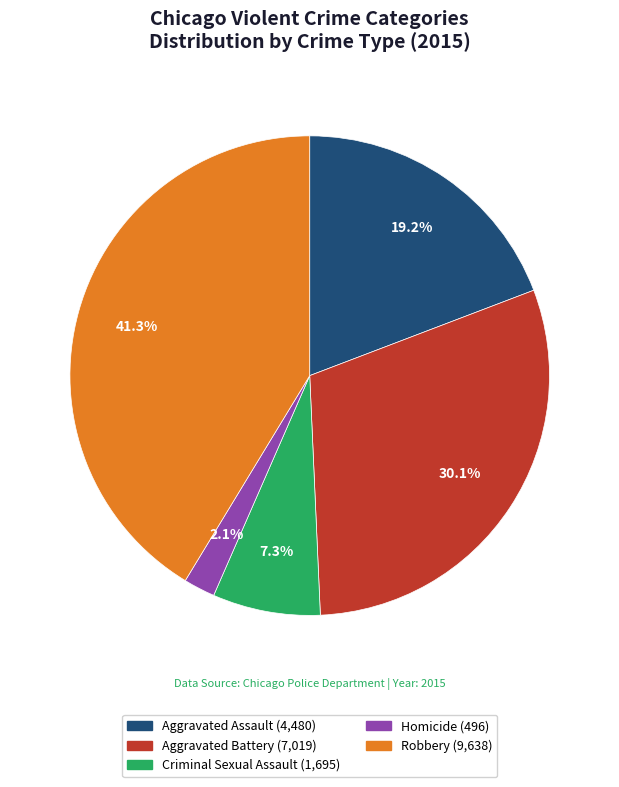

Count the number of slices in the pie.

5